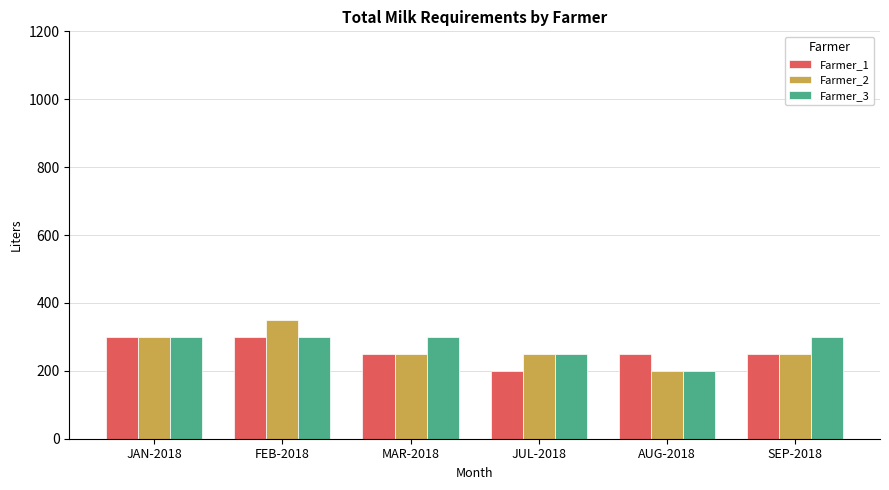

What is the difference between the maximum and second lowest values in the Farmer_1 series?

50